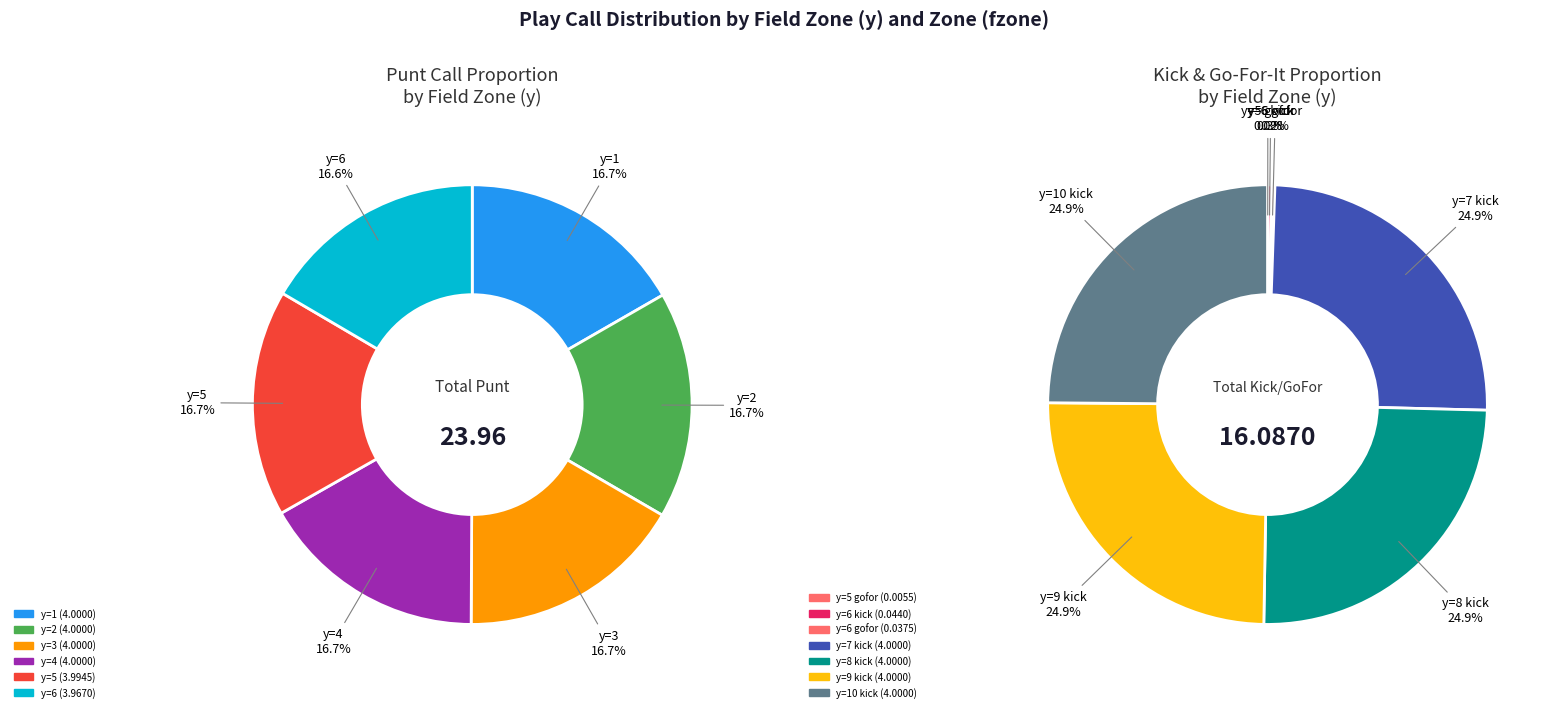

Which slice is the smallest?

6